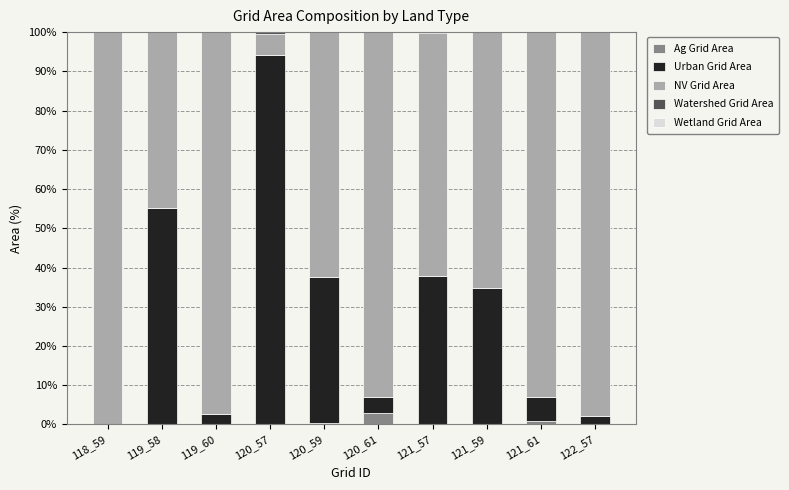

How many distinct data groups are displayed?

4